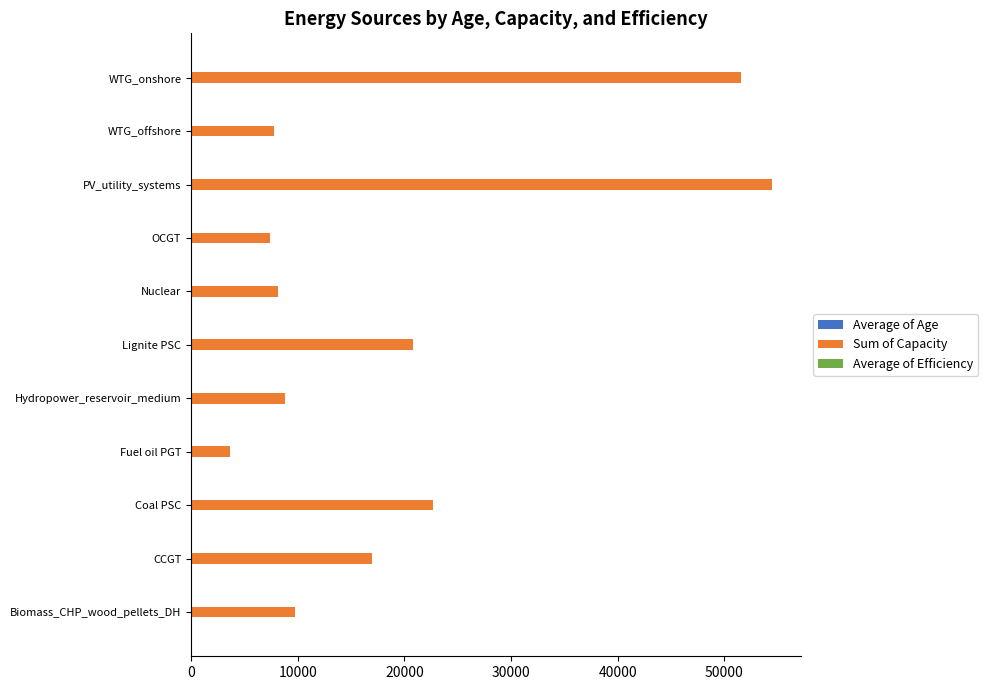

True or false: Sum of Capacity has a value of 54444.8 at PV_utility_systems.

True